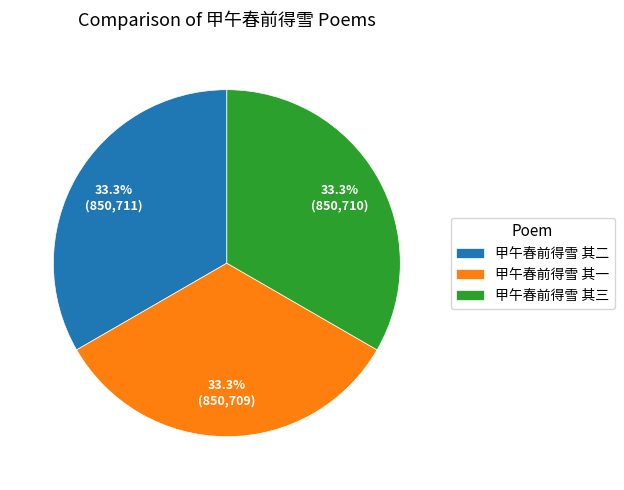

Approximately how many times larger is the value at 甲午春前得雪 其一 compared to 甲午春前得雪 其二?

1.0